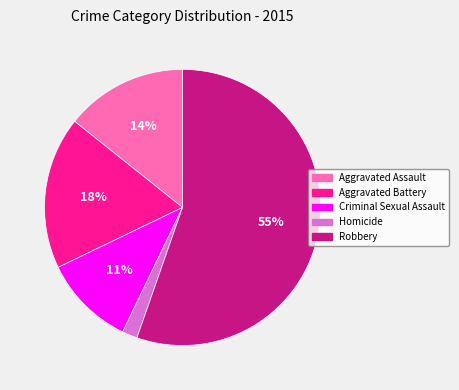

True or false: Robbery accounts for 68% of the total.

False